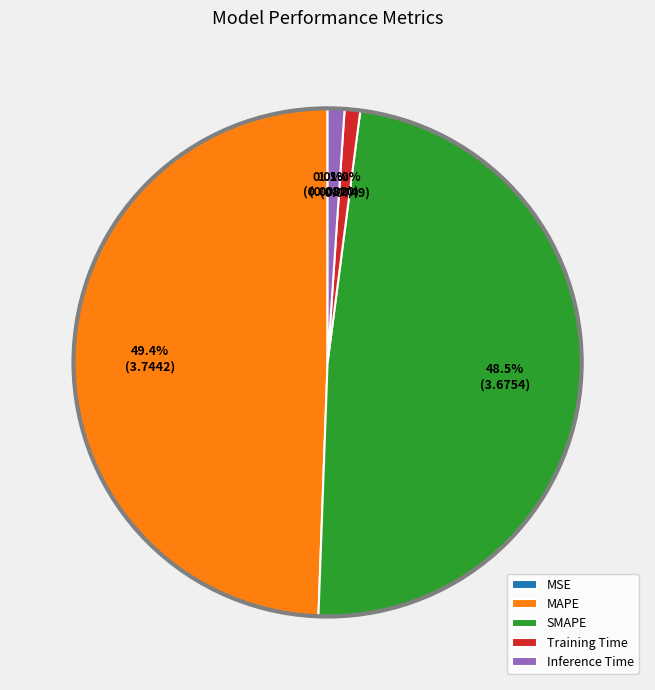

Does Training Time represent more than half of the total?

No